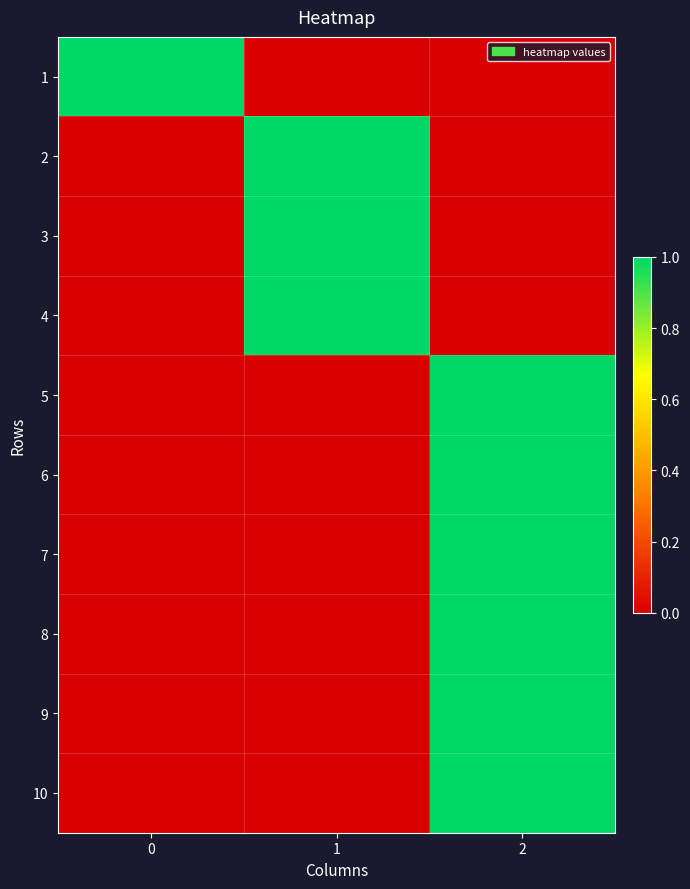

Reading left to right, list all the values displayed in this chart.

1: 0=1	1=0	2=0
2: 0=0	1=1	2=0
3: 0=0	1=1	2=0
4: 0=0	1=1	2=0
5: 0=0	1=0	2=1
6: 0=0	1=0	2=1
7: 0=0	1=0	2=1
8: 0=0	1=0	2=1
9: 0=0	1=0	2=1
10: 0=0	1=0	2=1